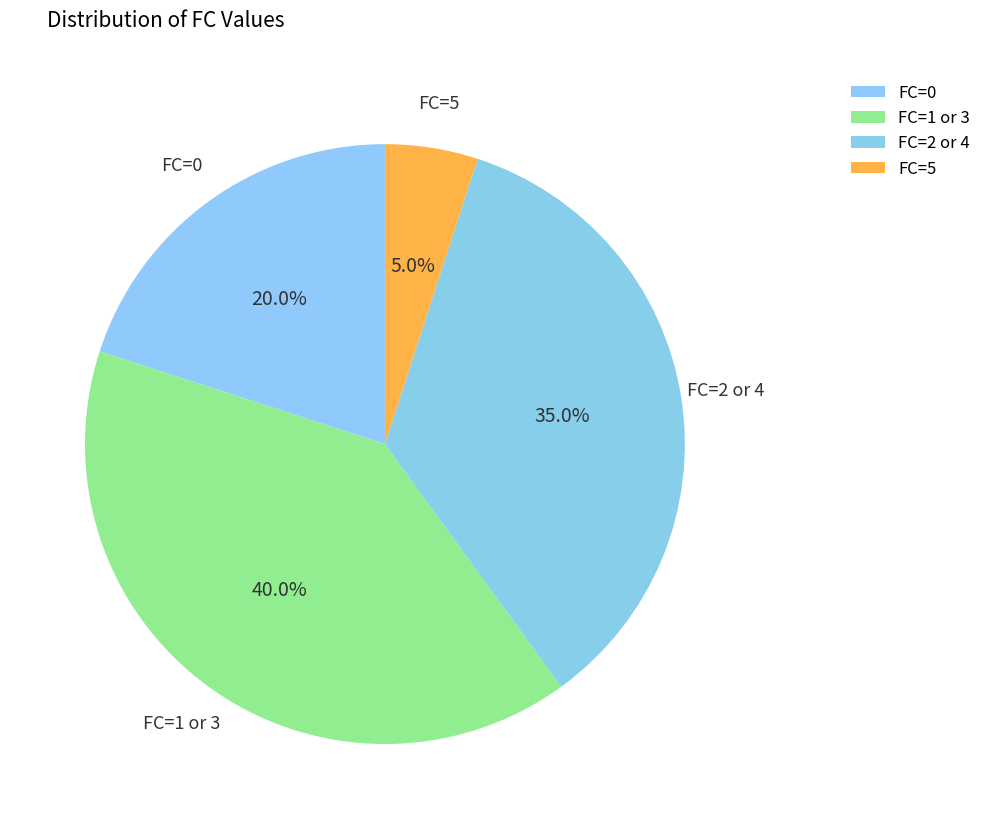

Which slice is the smallest?

FC=5